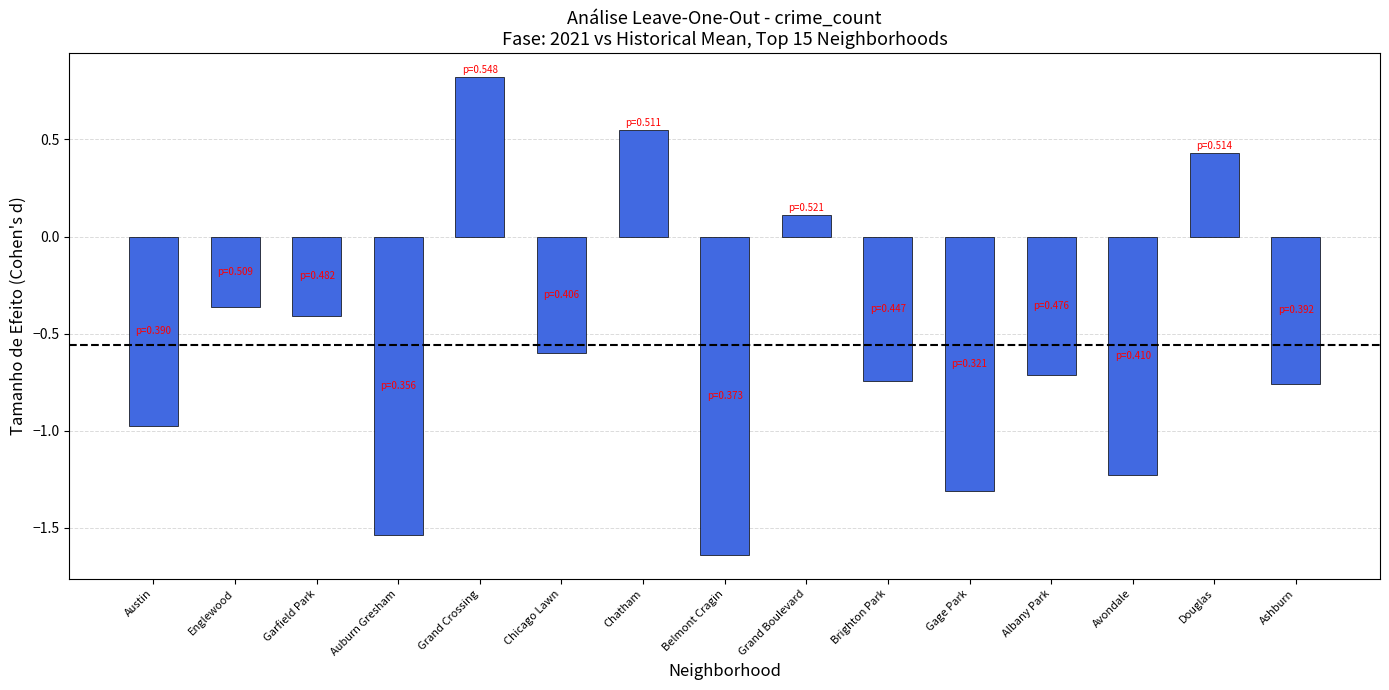

The chart shows a value of -0.4 at Englewood. True or false?

True